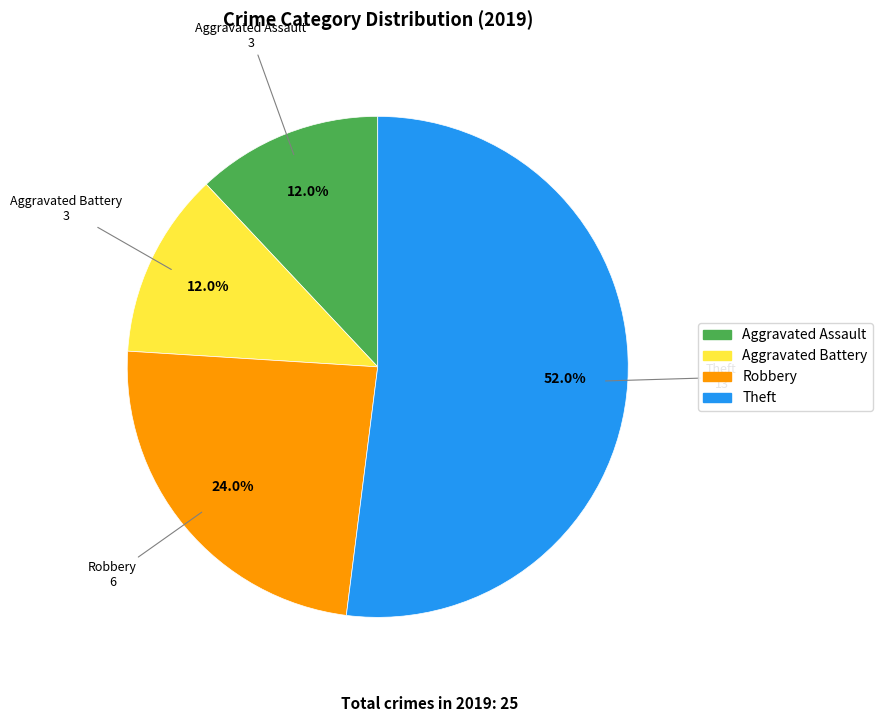

How many segments does this pie chart have?

4